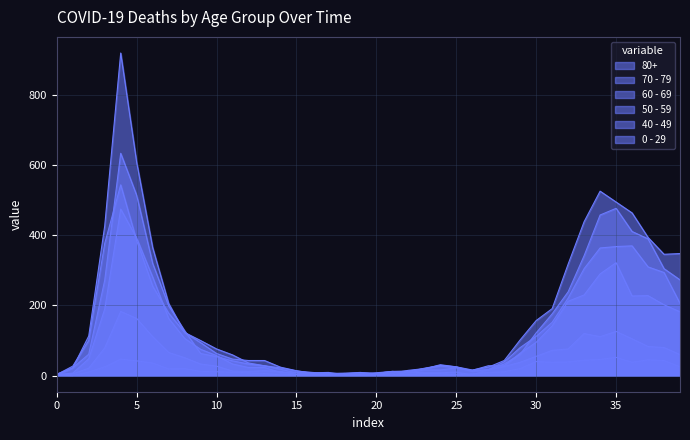

Count the number of categories in the chart.

40